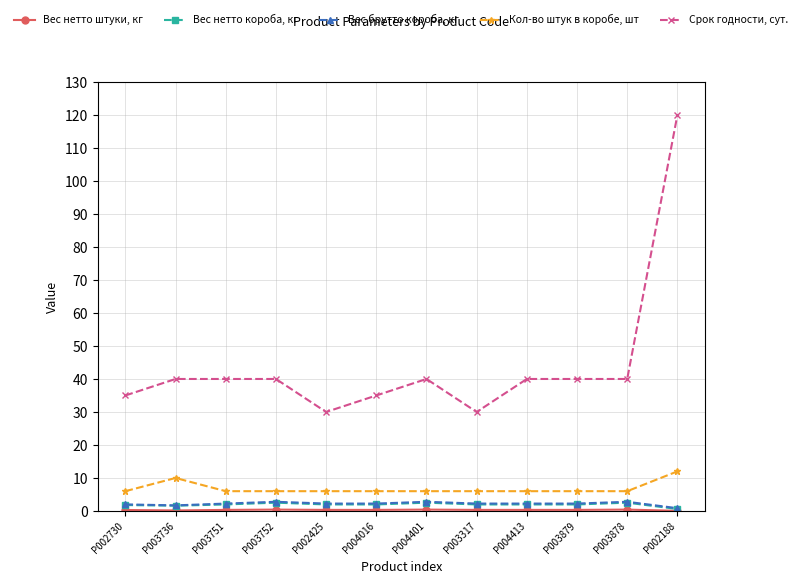

How many series are shown in this chart?

5